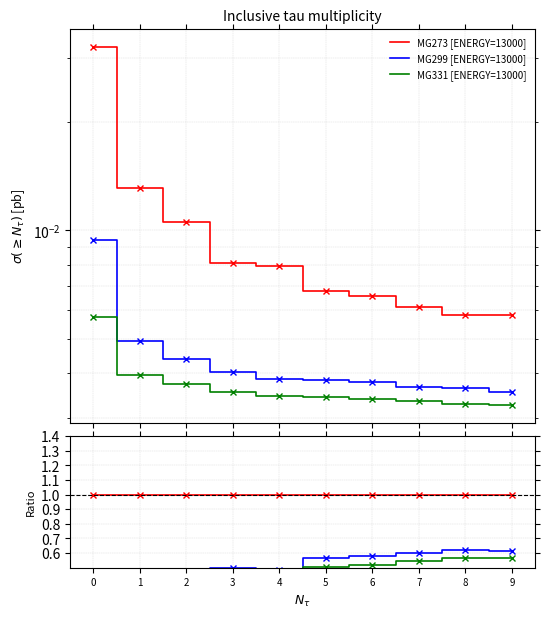

What are all the series names shown in the legend?

MG273 [ENERGY=13000], MG299 [ENERGY=13000], MG331 [ENERGY=13000]